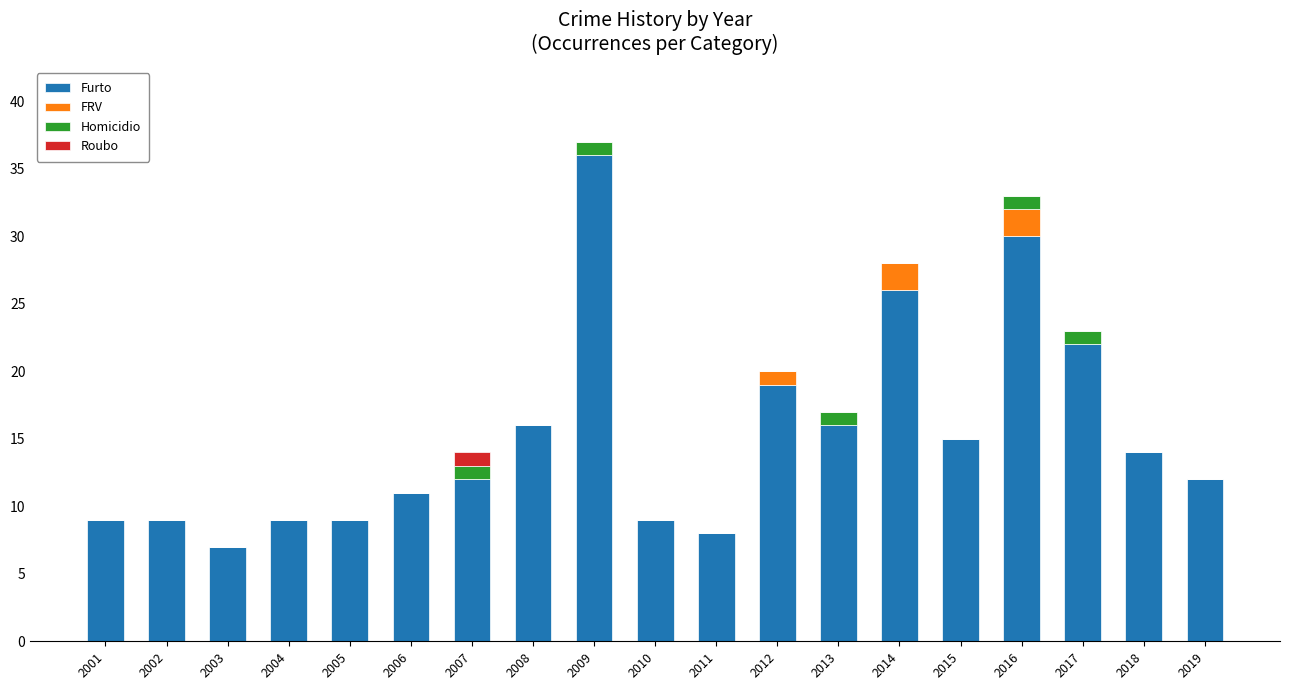

Where is Furto nearest to the value 21?

2017